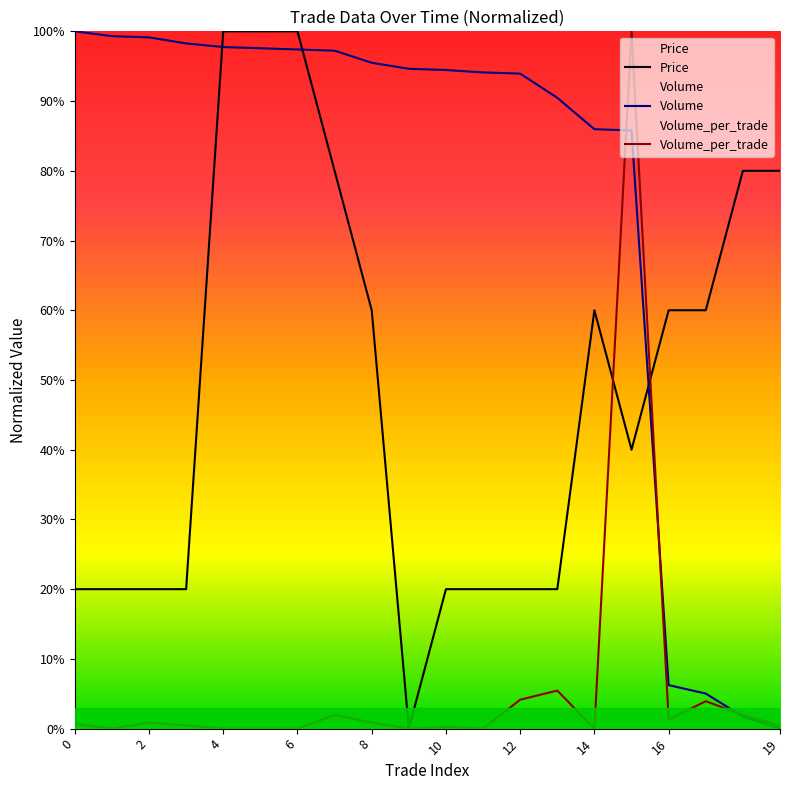

Which category has the lowest value in the Volume_per_trade series?

1